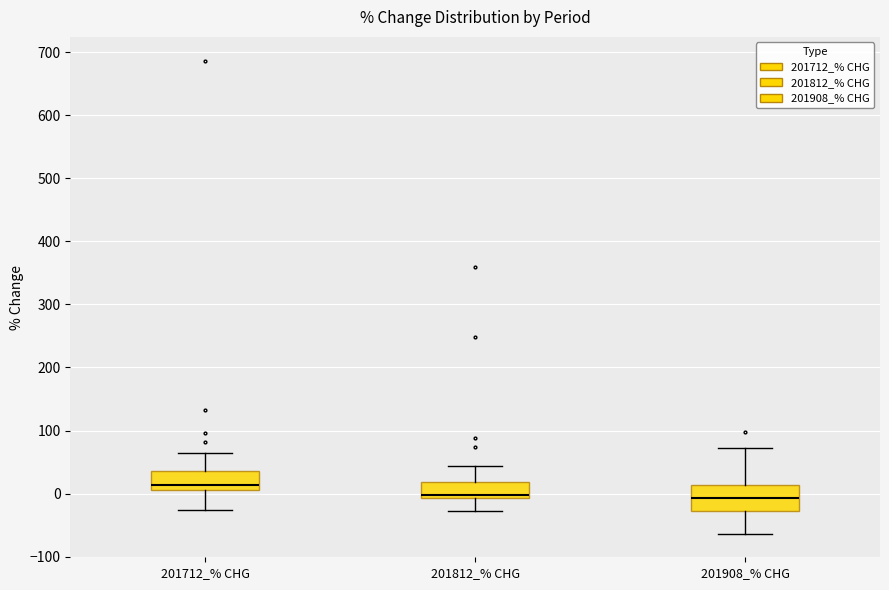

Reading left to right, read every box against the y-axis: the position of its median line, the range the box covers, and the ends of its whiskers. The values are not printed on the chart, so give them approximately, as read against the axis.

201712_% CHG: median 10 (just above the box's lower edge), box 10 to 40, whiskers -30 to 60
201812_% CHG: median 0, box -10 to 20, whiskers -30 to 40
201908_% CHG: median -10, box -30 to 10, whiskers -60 to 70